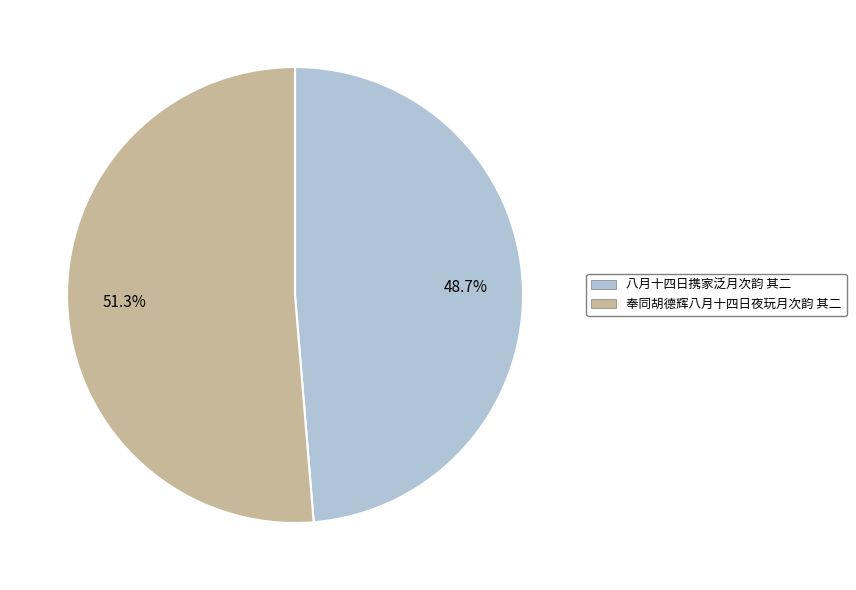

What percentage is the 八月十四日携家泛月次韵 其二 slice, to the nearest percent?

49%